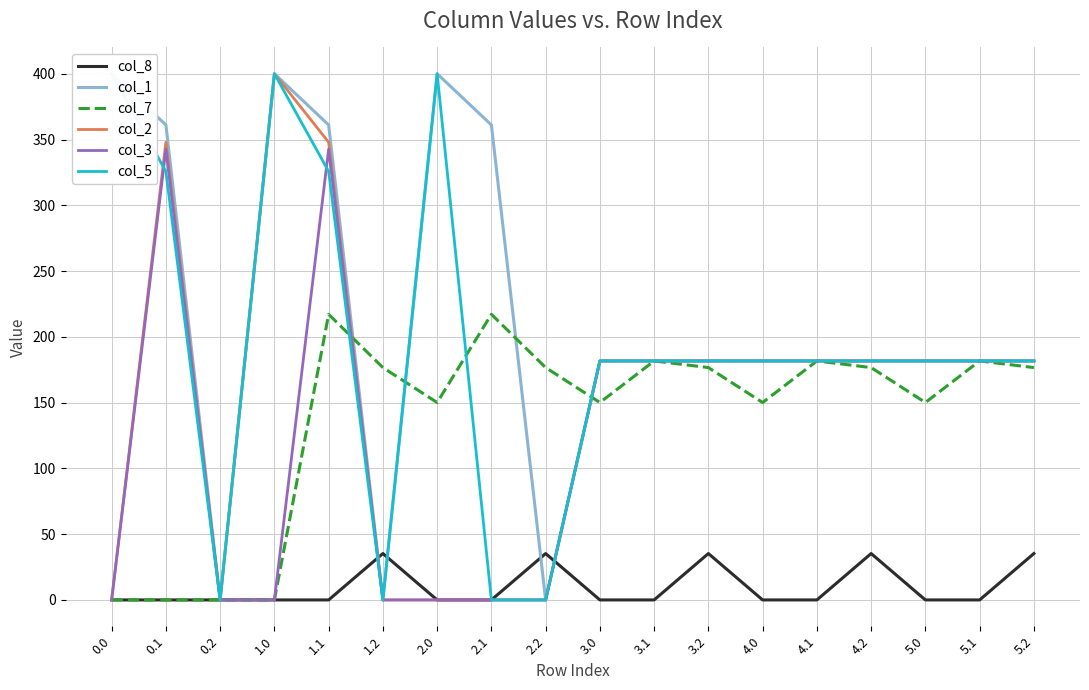

What are all the series names shown in the legend?

col_8, col_1, col_7, col_2, col_3, col_5